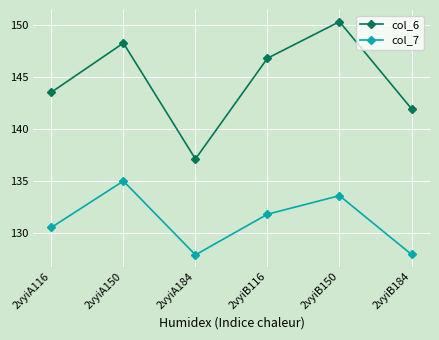

At how many categories does at least one series exceed 131?

6